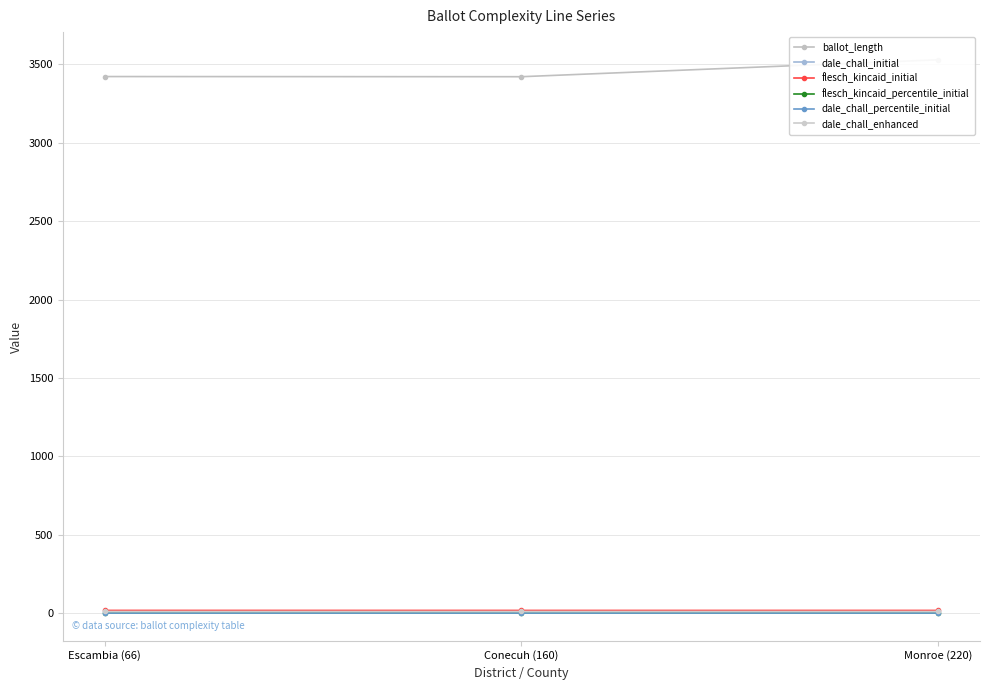

What is the value of the dale_chall_initial point at the 1st from the left?

11.0